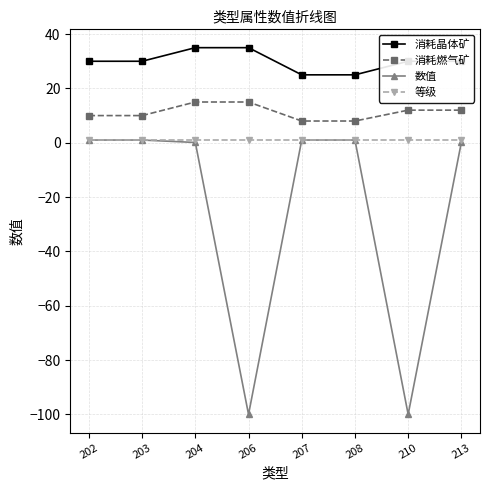

Rank the series by their average value, from lowest to highest.

数值, 等级, 消耗燃气矿, 消耗晶体矿